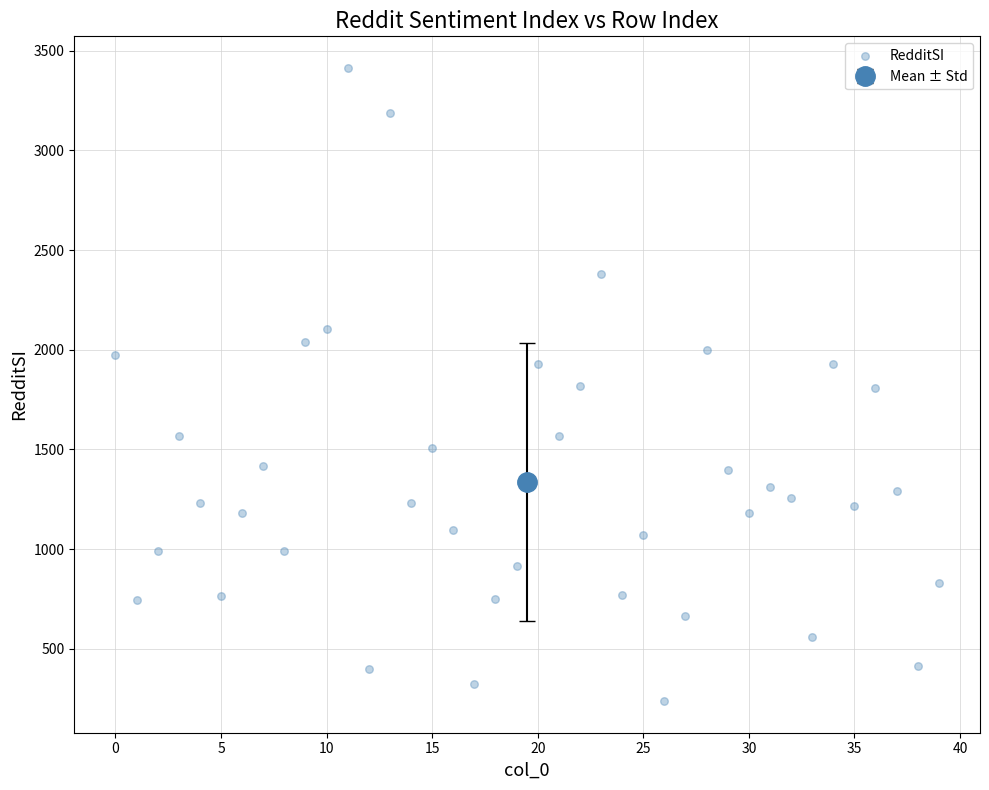

What is the range of Y values (max minus min)?

3174.8